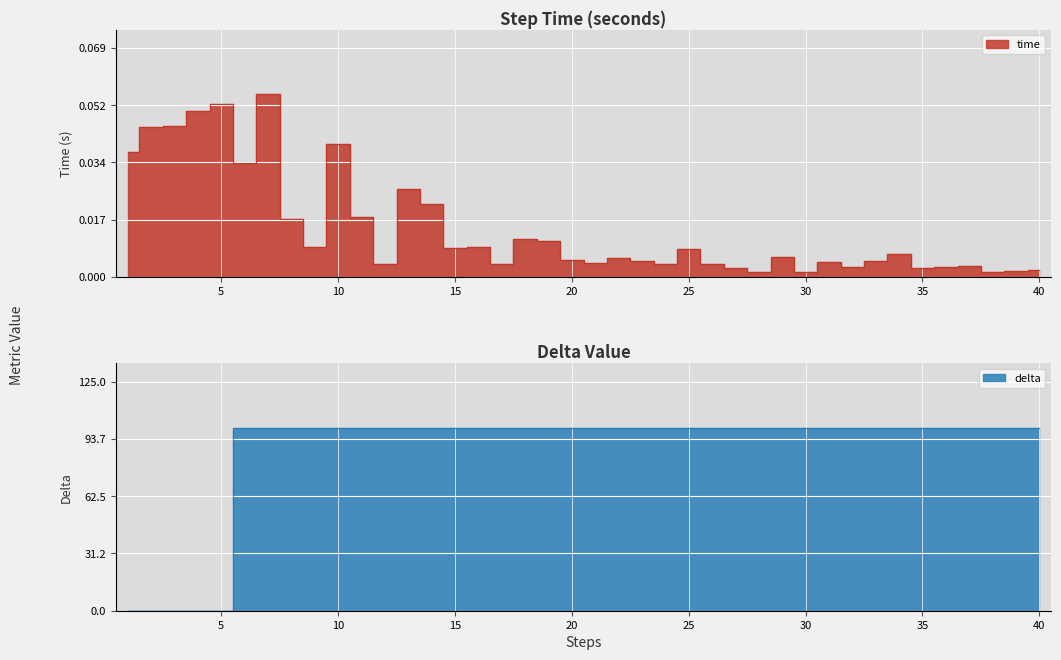

Between which two adjacent categories do time and delta first intersect?

5 and 6